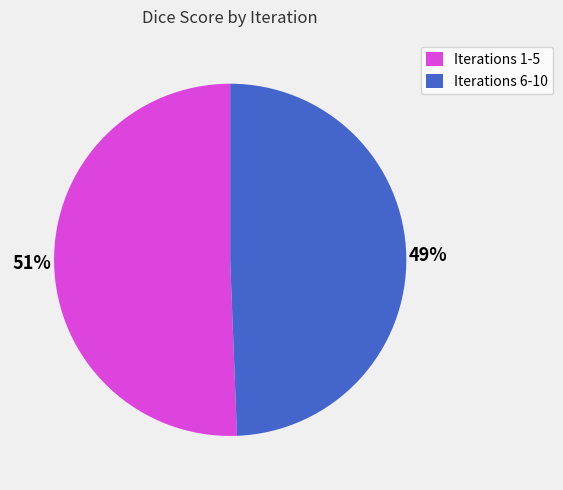

To the nearest percent, what is the average slice percentage?

50%